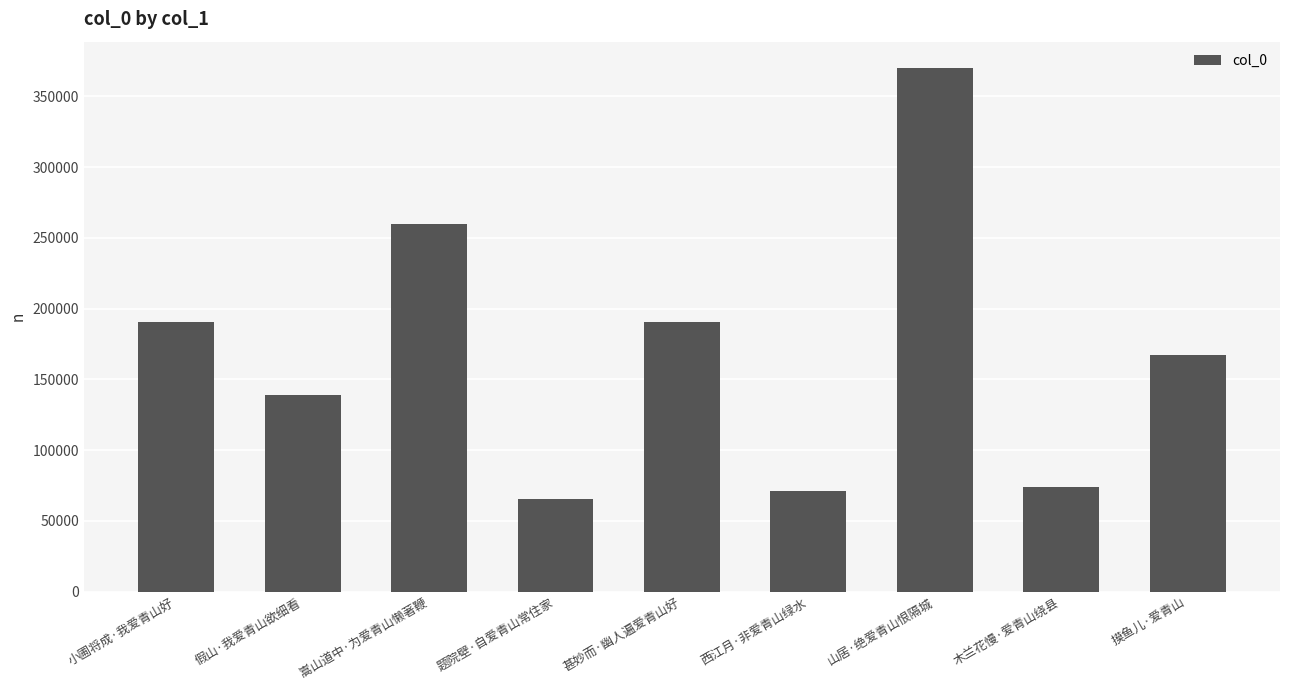

Which has a higher value, 题院壁·自爱青山常住家 or 嵩山道中·为爱青山懒著鞭?

嵩山道中·为爱青山懒著鞭